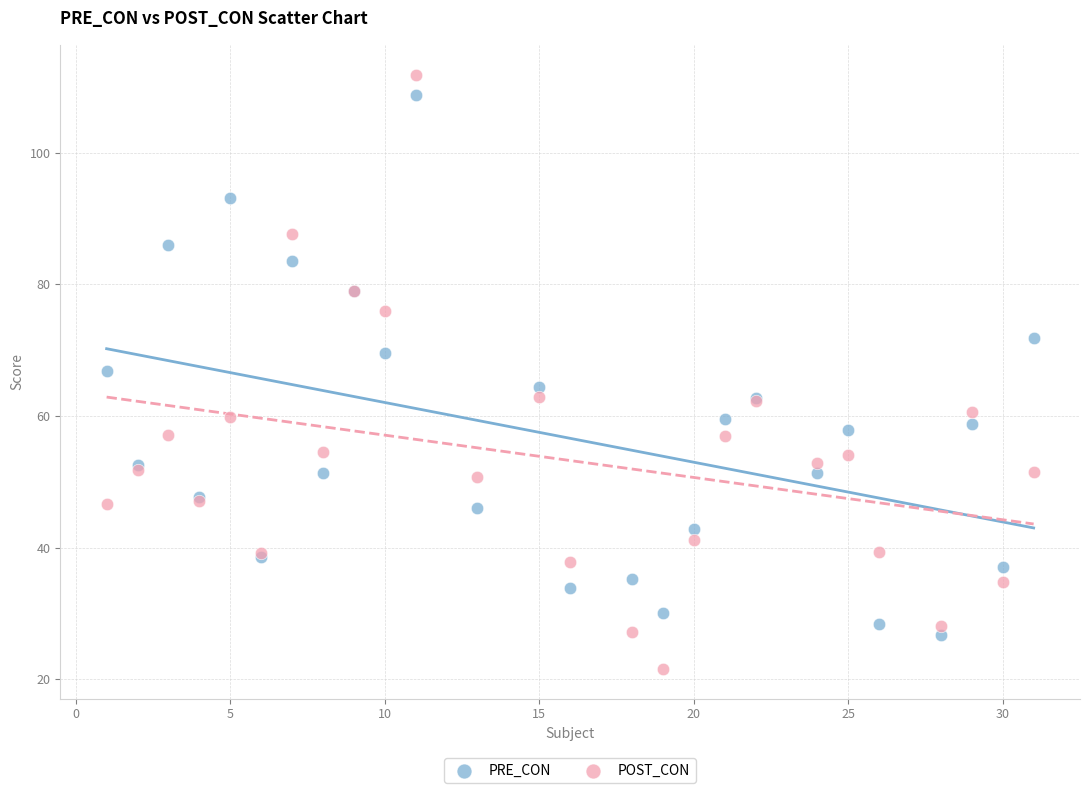

Which series contains the lowest Y value?

POST_CON